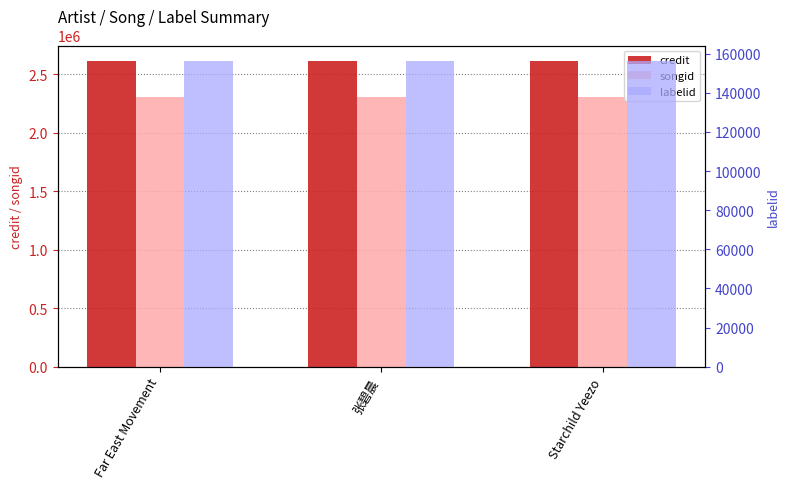

What is the average value of the labelid series?

156379